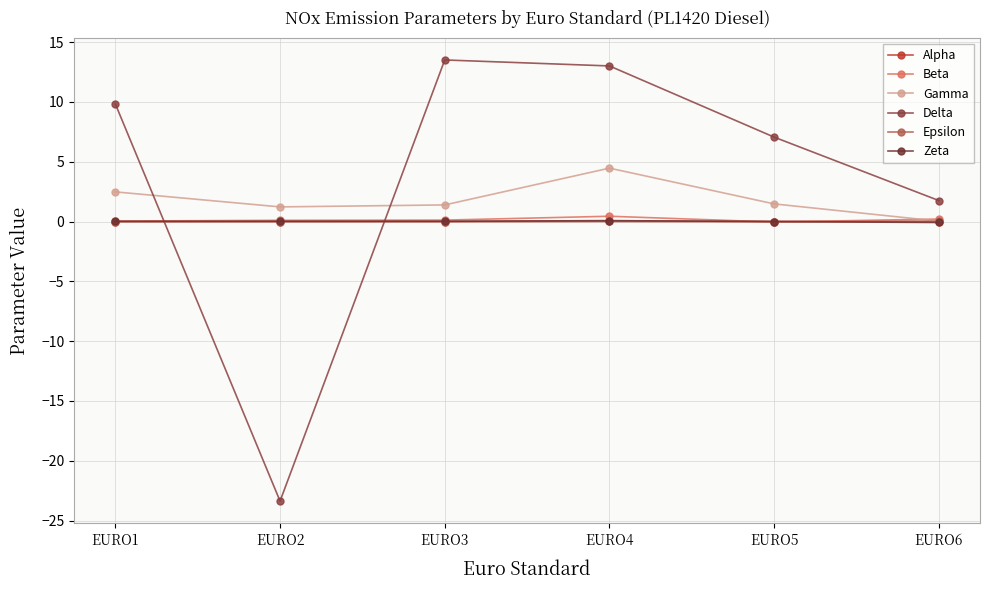

Between which two adjacent categories do Zeta and Delta first intersect?

EURO1 and EURO2